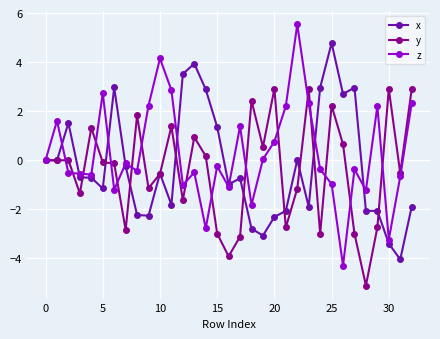

Which series has the largest range (max minus min)?

z